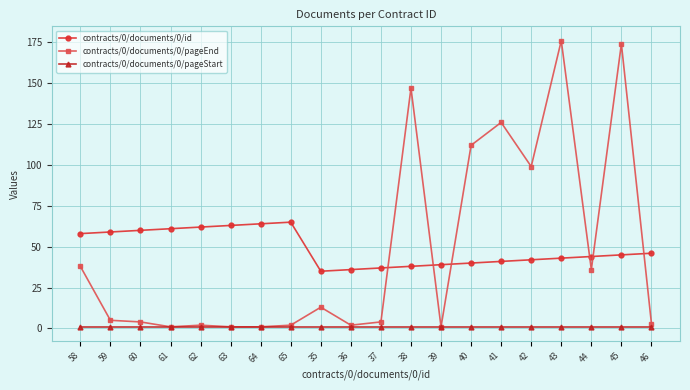

What is the difference between the second highest and minimum values in the contracts/0/documents/0/id series?

29